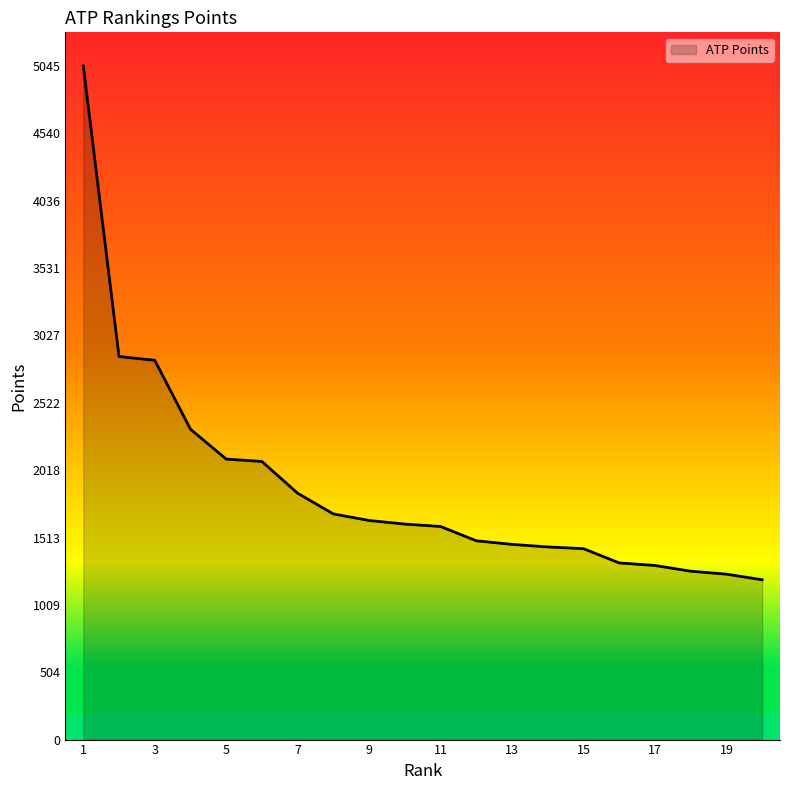

What is the difference between the maximum and minimum values?

3848